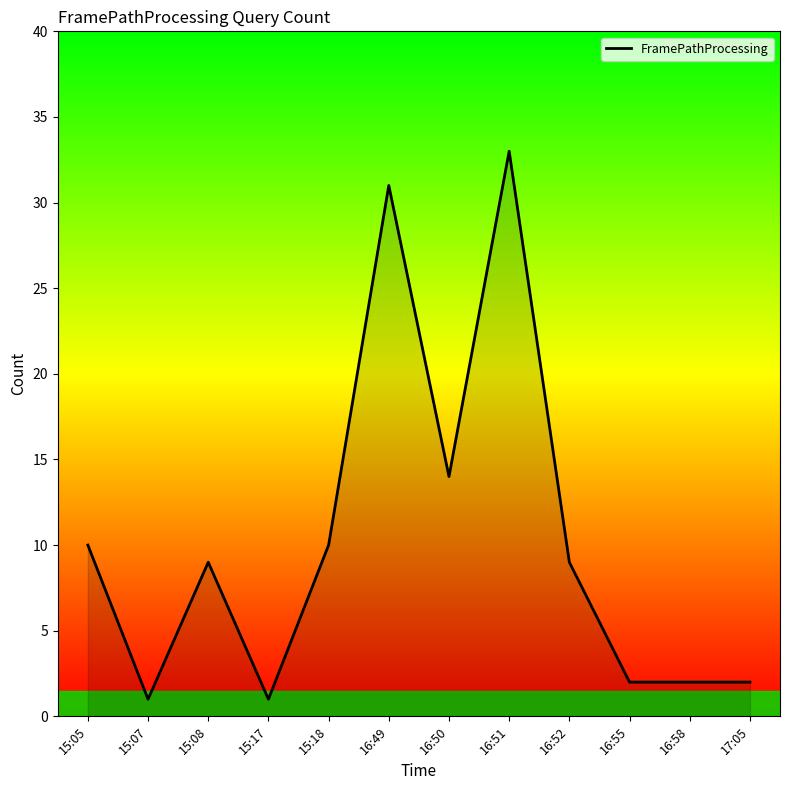

What position from the right is 15:05?

12